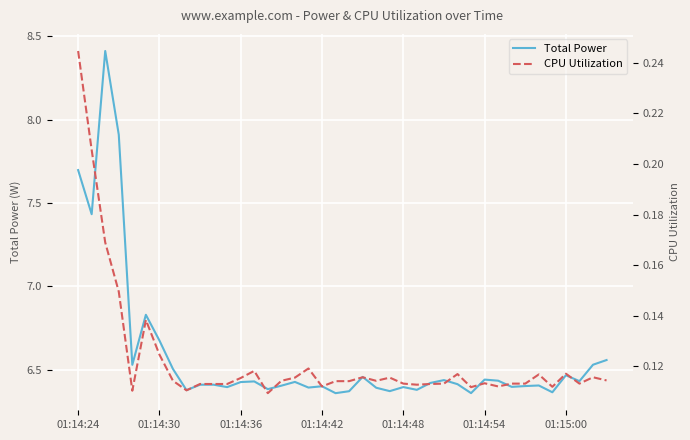

What is the highest value of the Total Power series?

8.4